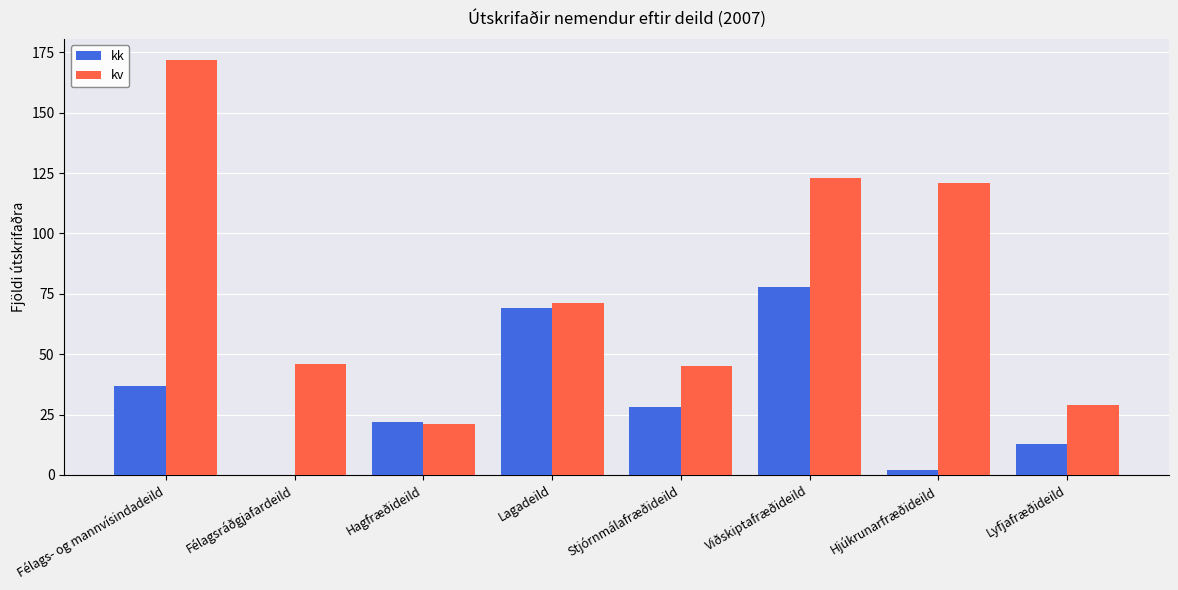

True or false: kv has a value of 101 at Félags- og mannvísindadeild.

False